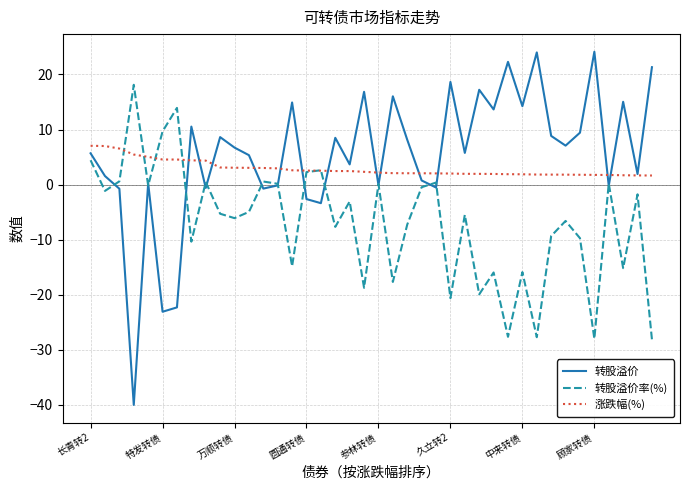

List the series in order of their overall mean, lowest first.

转股溢价率(%), 涨跌幅(%), 转股溢价